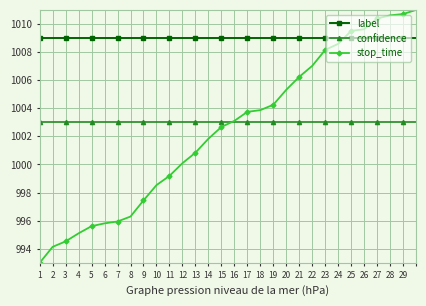

List the series in order of their peak value, highest first.

stop_time, label, confidence